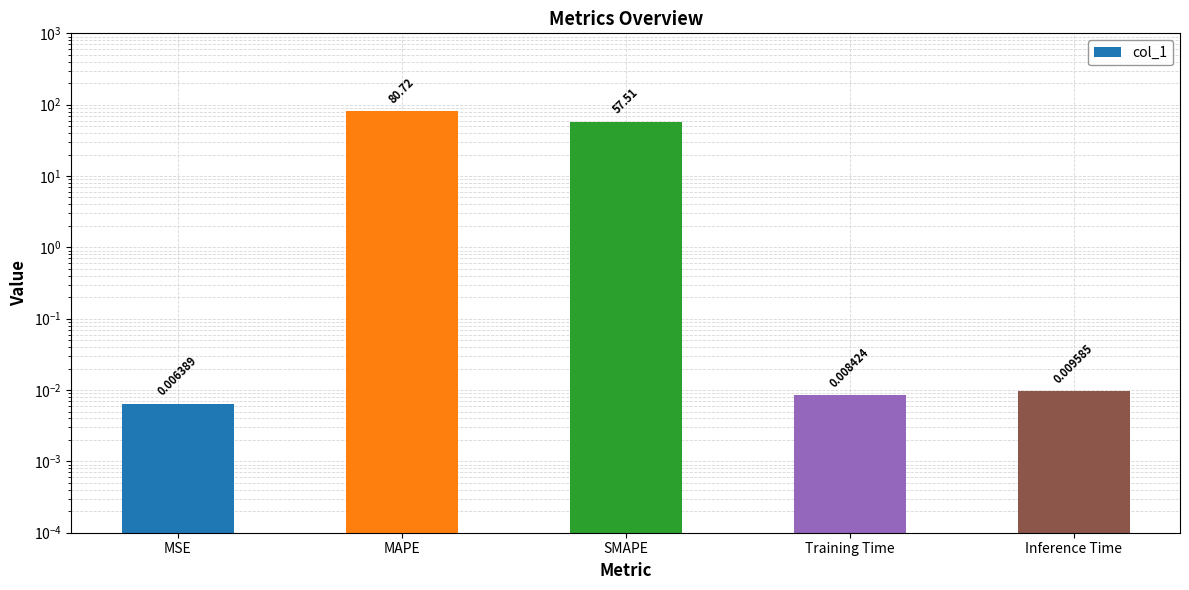

The chart shows a value of 0.0 at Inference Time. True or false?

False